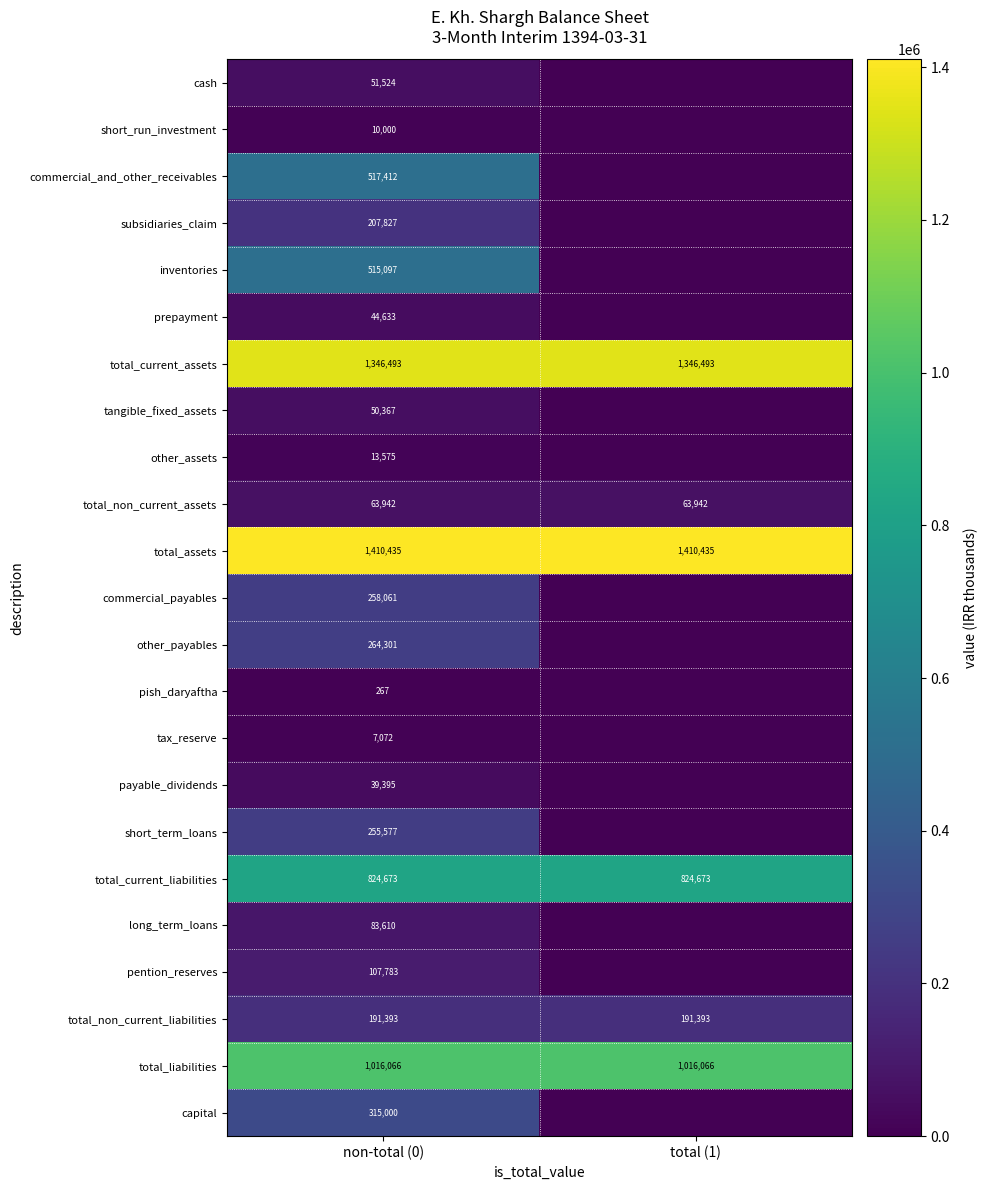

What is the average value of the total_assets series?

1410435